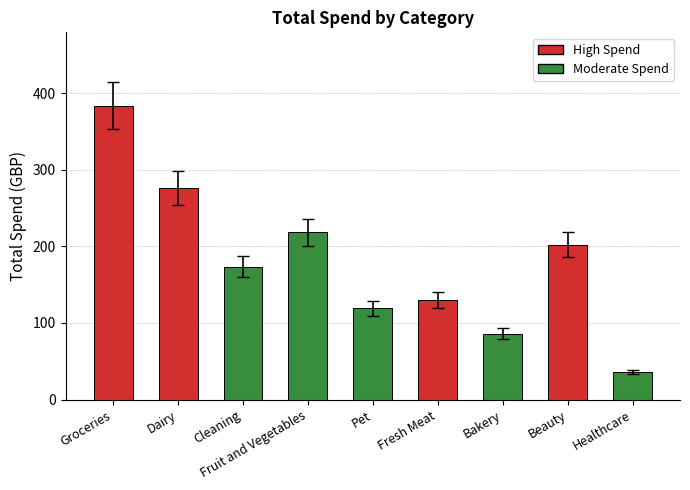

Between Dairy and Fruit and Vegetables, which is larger?

Dairy